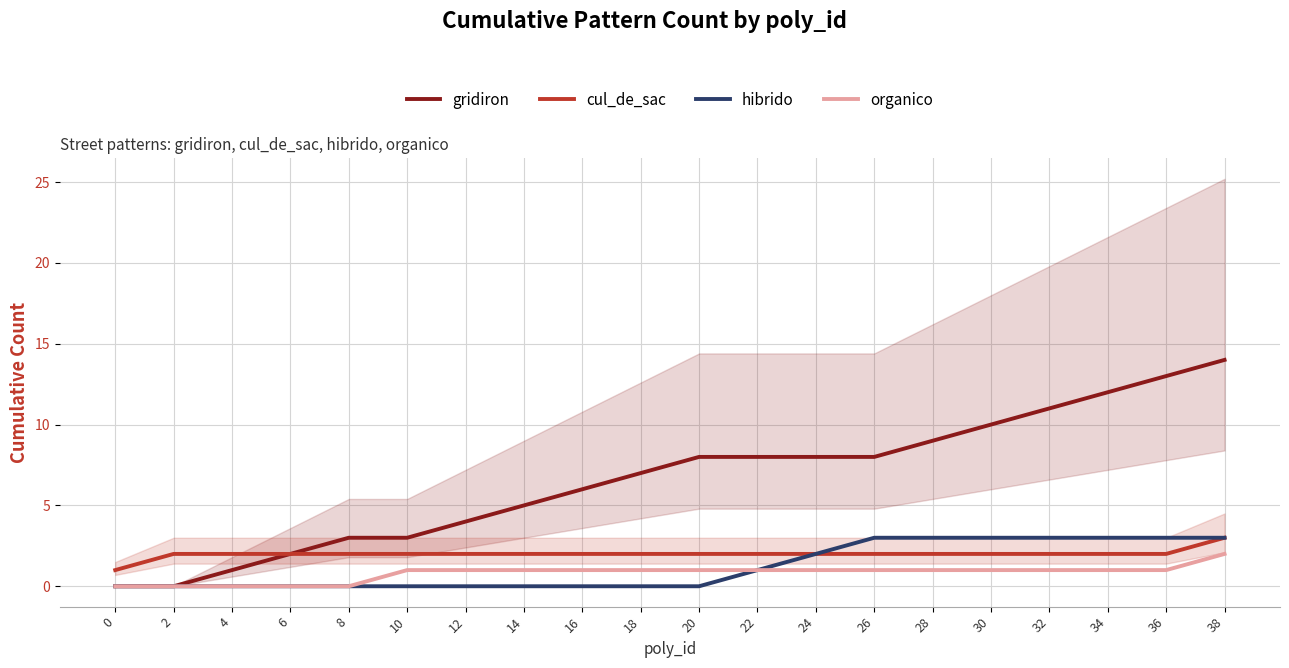

Reading right to left, what are all the values shown in this chart?

gridiron: 38=14	36=13	34=12	32=11	30=10	28=9	26=8	24=8	22=8	20=8	18=7	16=6	14=5	12=4	10=3	8=3	6=2	4=1	2=0	0=0
cul_de_sac: 38=3	36=2	34=2	32=2	30=2	28=2	26=2	24=2	22=2	20=2	18=2	16=2	14=2	12=2	10=2	8=2	6=2	4=2	2=2	0=1
hibrido: 38=3	36=3	34=3	32=3	30=3	28=3	26=3	24=2	22=1	20=0	18=0	16=0	14=0	12=0	10=0	8=0	6=0	4=0	2=0	0=0
organico: 38=2	36=1	34=1	32=1	30=1	28=1	26=1	24=1	22=1	20=1	18=1	16=1	14=1	12=1	10=1	8=0	6=0	4=0	2=0	0=0